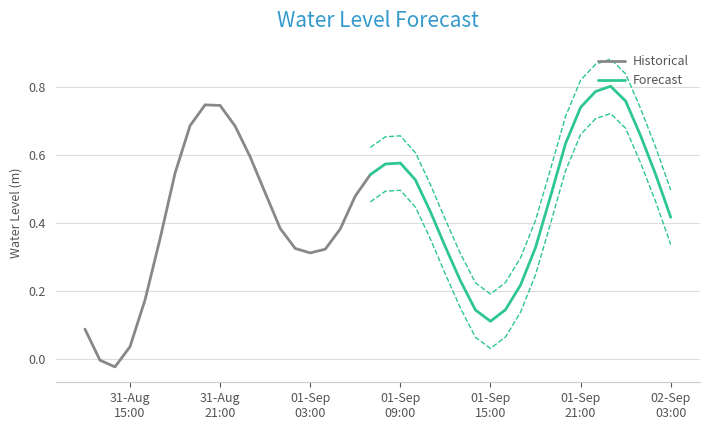

Rank the categories by value from highest to lowest.

2025-09-01 23:00:00, 2025-09-01 22:00:00, 2025-09-02 00:00:00, 2025-08-31 20:00:00, 2025-08-31 21:00:00, 2025-09-01 21:00:00, 2025-08-31 19:00:00, 2025-08-31 22:00:00, 2025-09-02 01:00:00, 2025-09-01 20:00:00, 2025-08-31 23:00:00, 2025-09-01 09:00:00, 2025-09-01 08:00:00, 2025-08-31 18:00:00, 2025-09-02 02:00:00, 2025-09-01 07:00:00, 2025-09-01 10:00:00, 2025-09-01 00:00:00, 2025-09-01 06:00:00, 2025-09-01 19:00:00, 2025-09-01 11:00:00, 2025-09-02 03:00:00, 2025-09-01 01:00:00, 2025-09-01 05:00:00, 2025-08-31 17:00:00, 2025-09-01 12:00:00, 2025-09-01 18:00:00, 2025-09-01 02:00:00, 2025-09-01 04:00:00, 2025-09-01 03:00:00, 2025-09-01 13:00:00, 2025-09-01 17:00:00, 2025-08-31 16:00:00, 2025-09-01 16:00:00, 2025-09-01 14:00:00, 2025-09-01 15:00:00, 2025-08-31 12:00:00, 2025-08-31 15:00:00, 2025-08-31 13:00:00, 2025-08-31 14:00:00